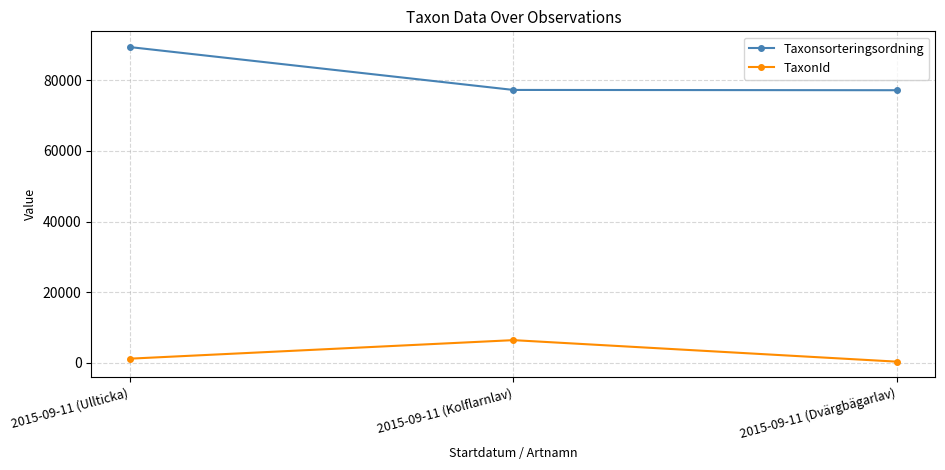

What is the highest value of the Taxonsorteringsordning series?

89392